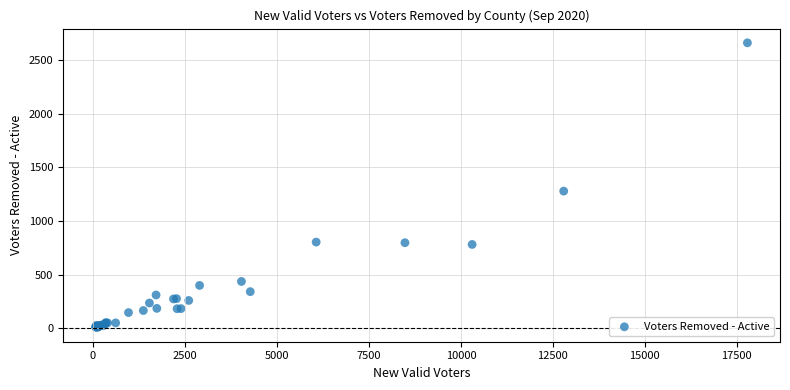

What Y value in the scatter plot is closest to 1334?

1279